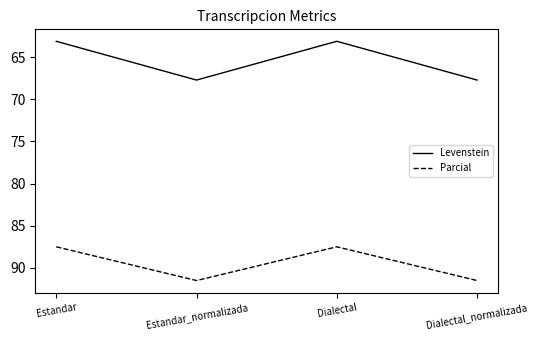

What is the highest value of the Parcial series?

91.5